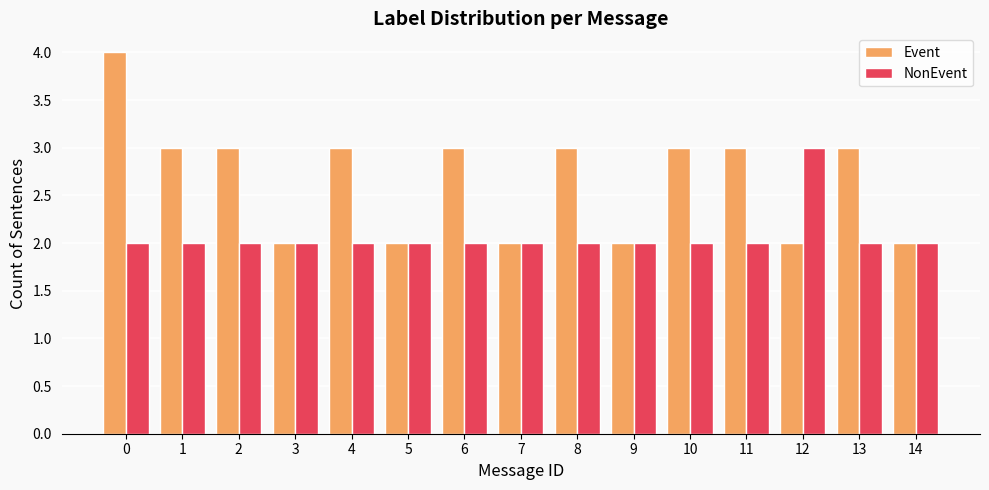

What is the sum of the Event values at 8 and 2?

6